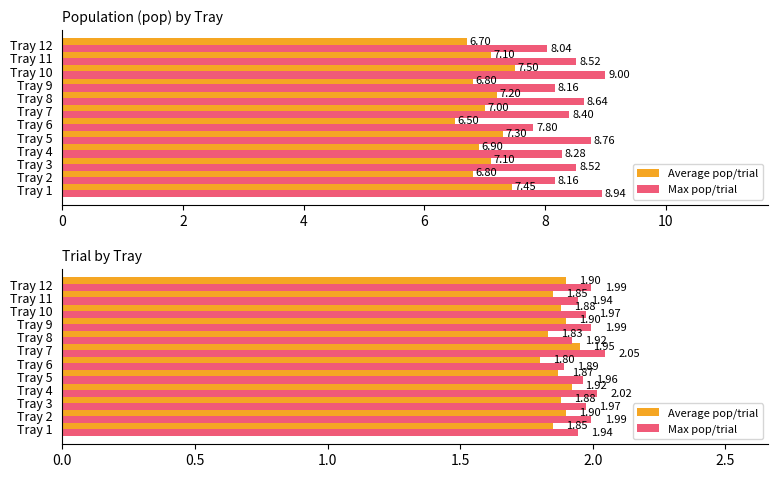

Is the value of Max pop/trial at Tray 11 greater than the value of Average pop/trial at Tray 8?

Yes